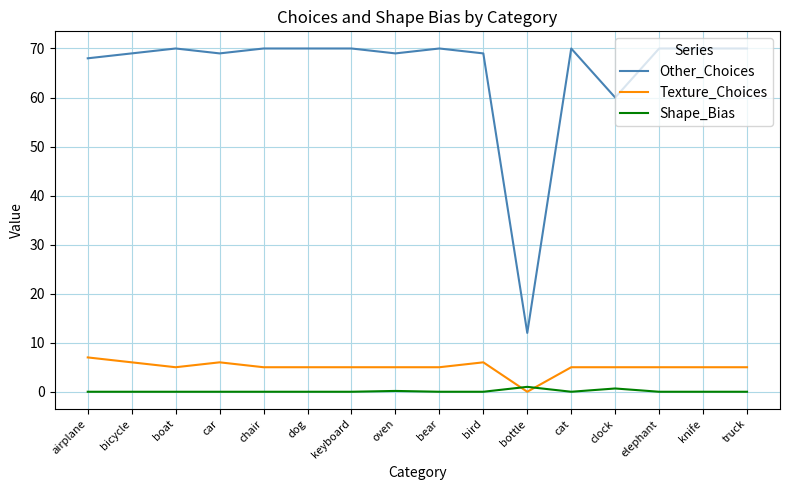

Is the value of Texture_Choices at knife greater than the value of Other_Choices at dog?

No